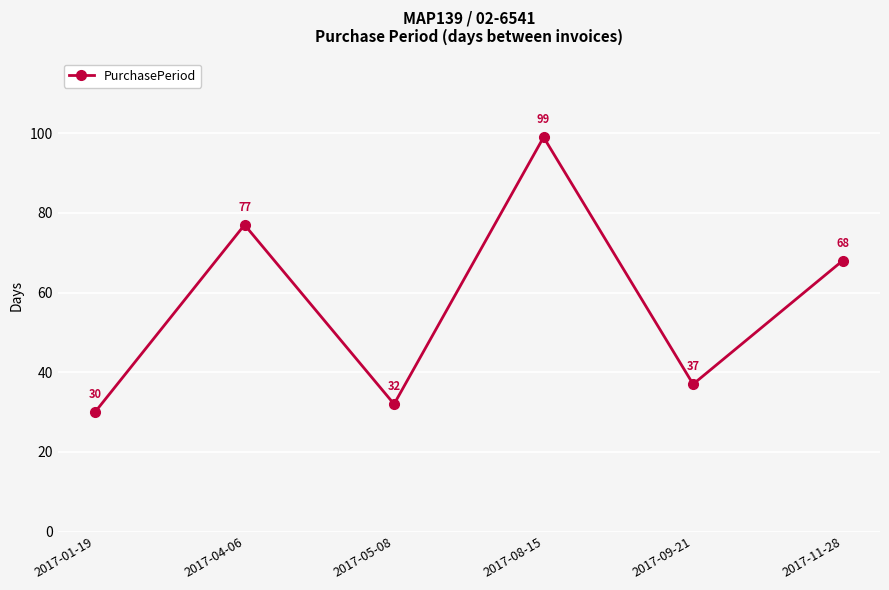

What is the minimum value shown in the chart?

30